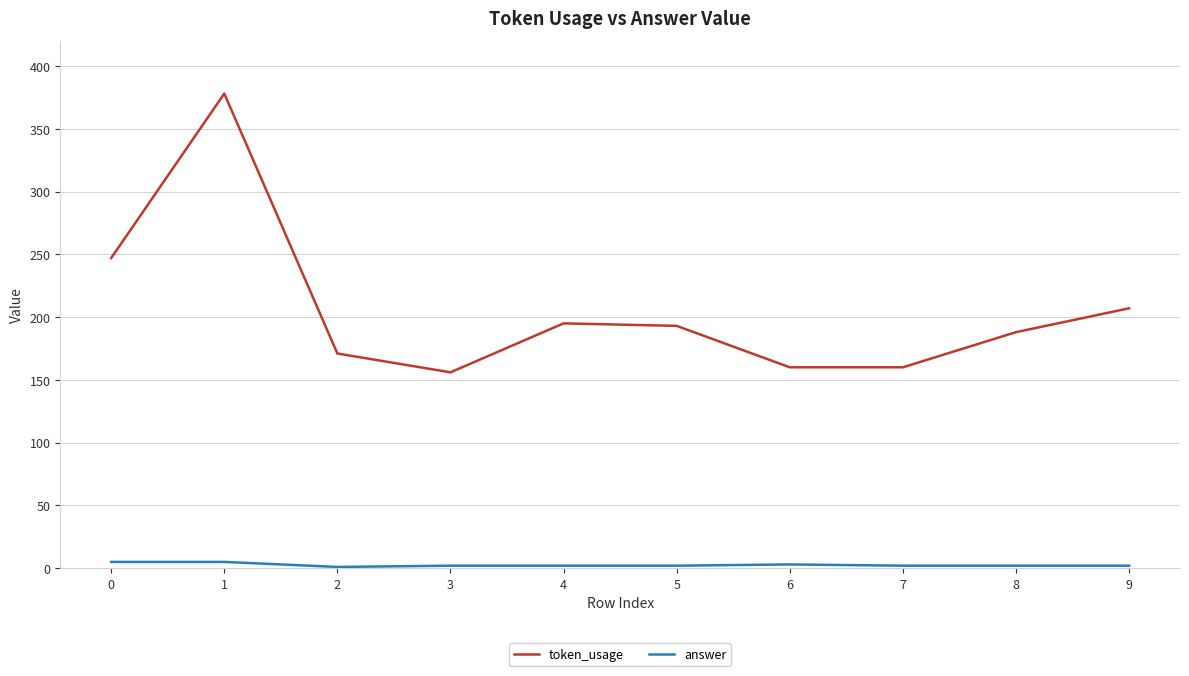

Does the chart have visible grid lines?

Yes